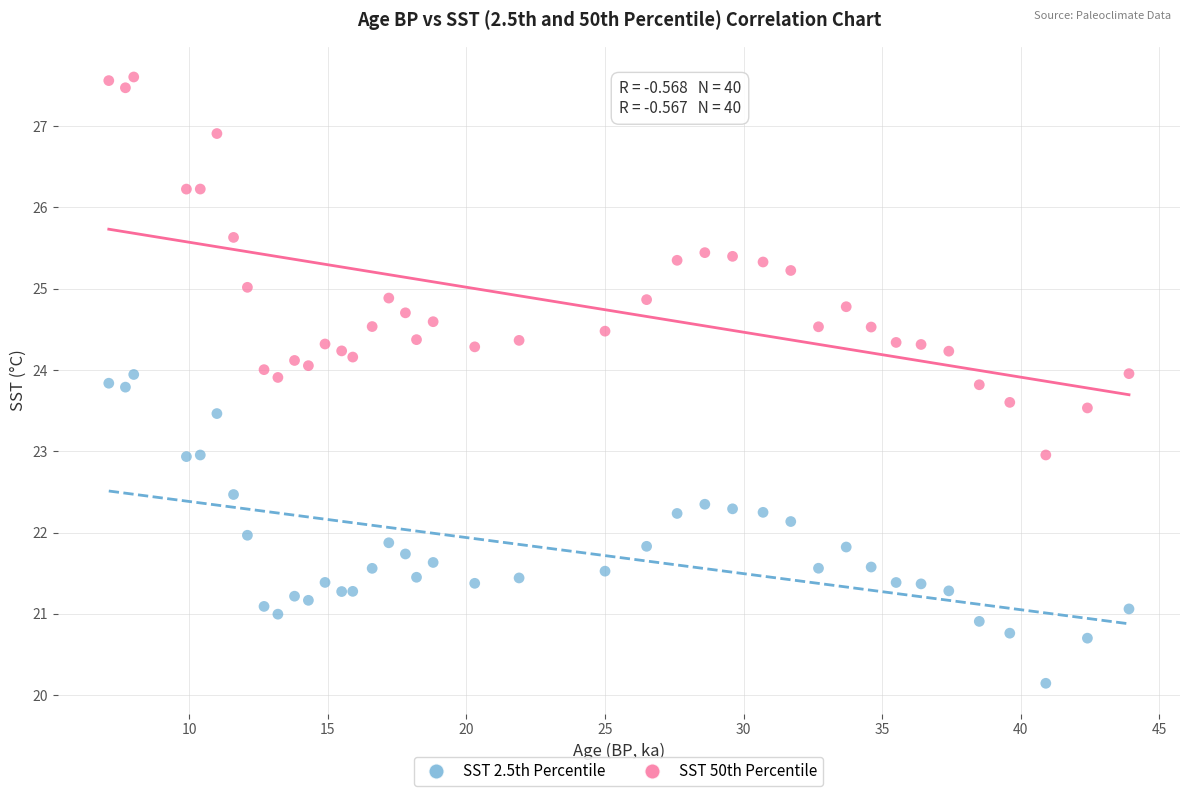

Which series contains the highest Y value?

SST 50th Percentile